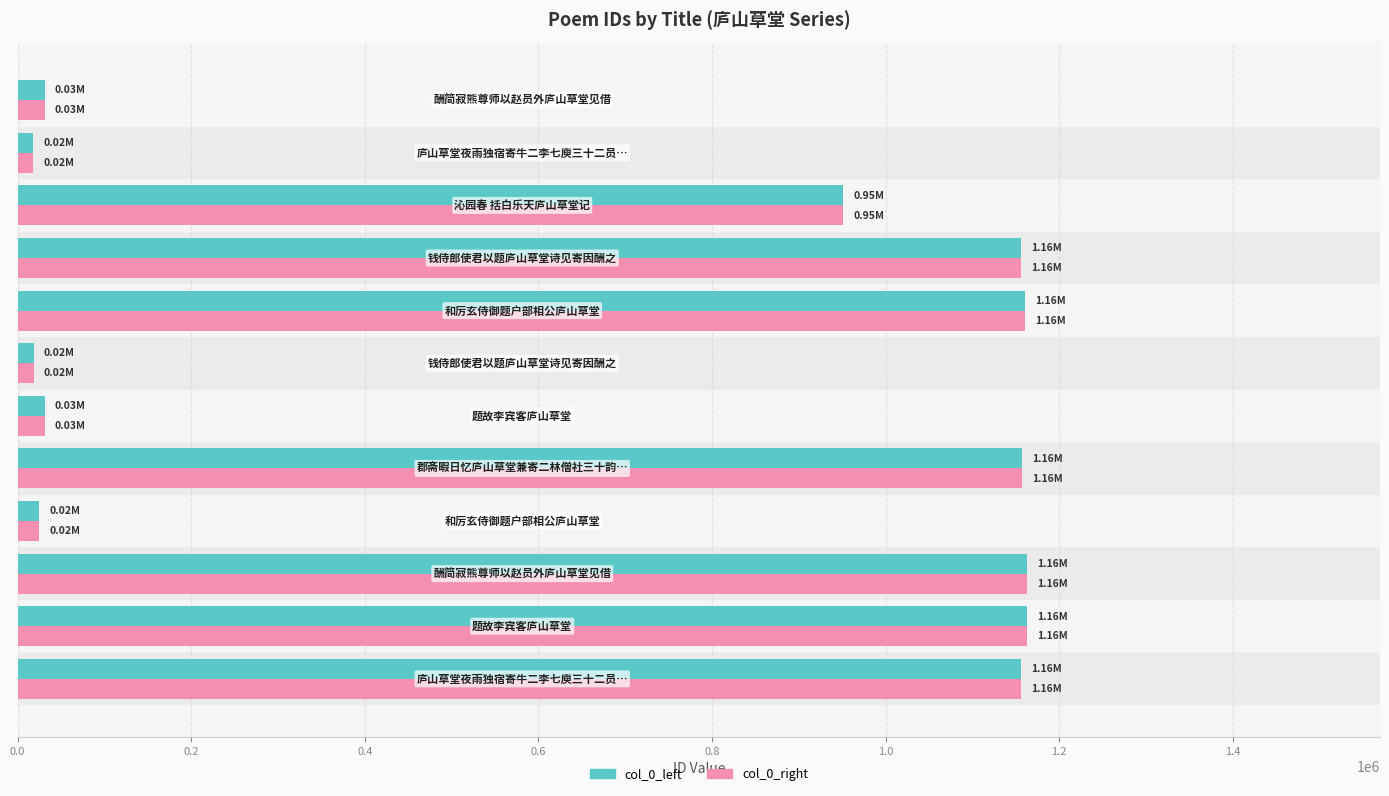

How many values in the col_0_left series exceed 1156102?

5